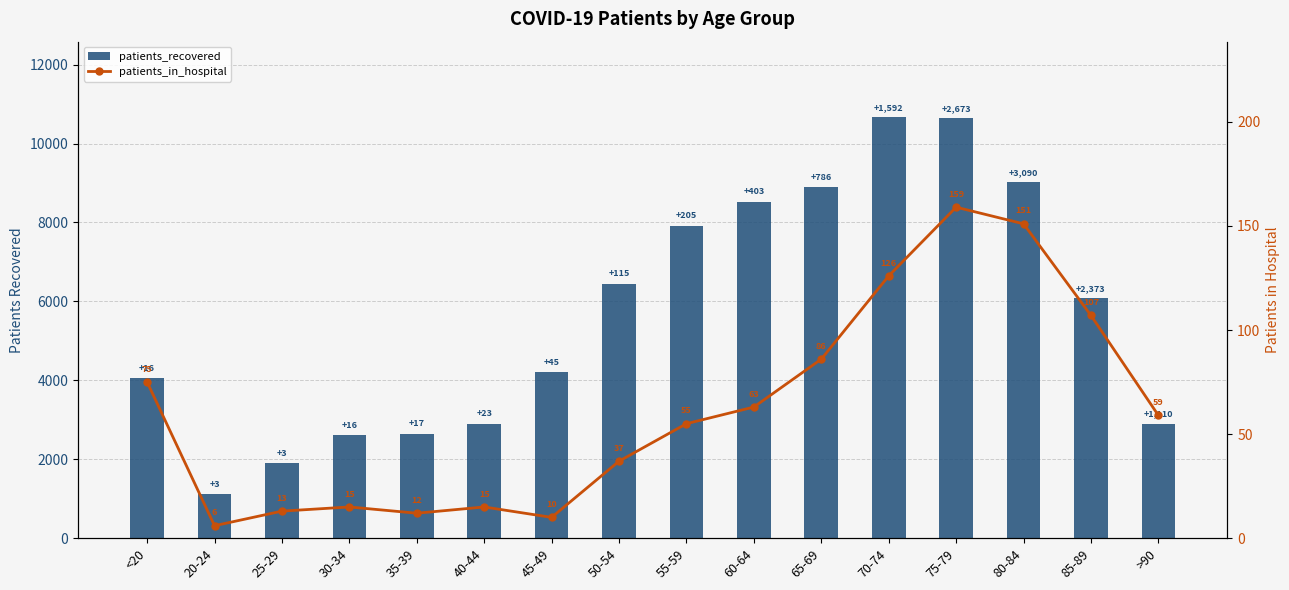

The patients_recovered series shows 11048 at 55-59. True or false?

False